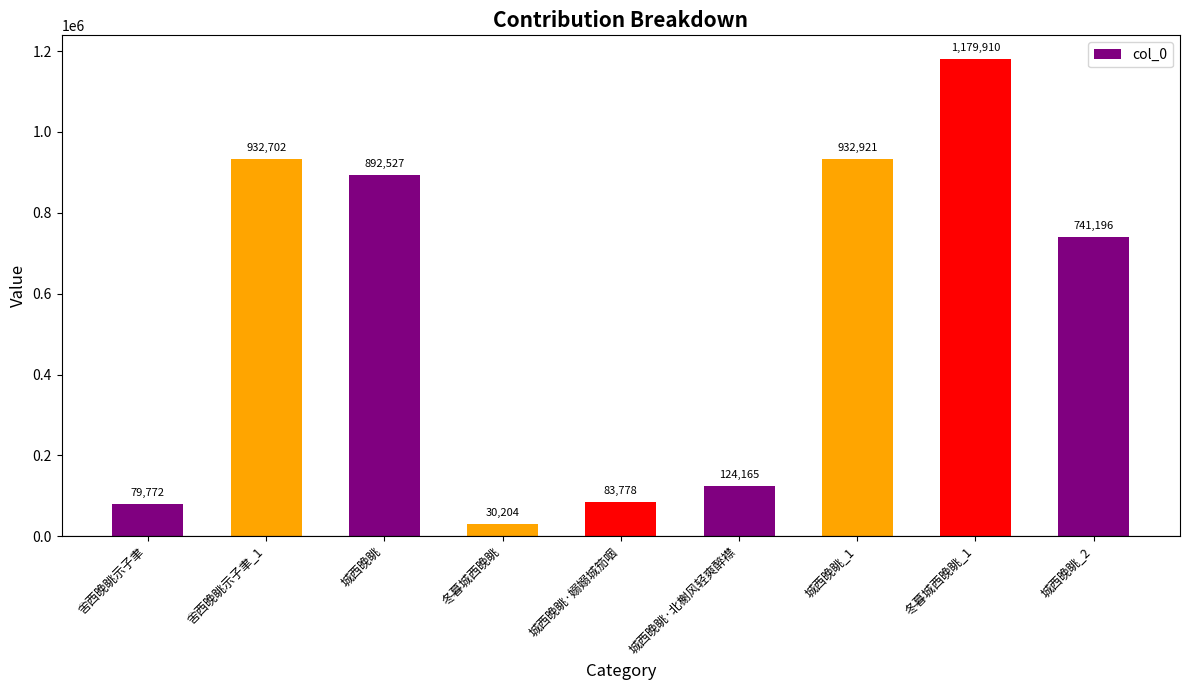

What is the sum of the values at 城西晚眺 and 舍西晚眺示子聿?

972299